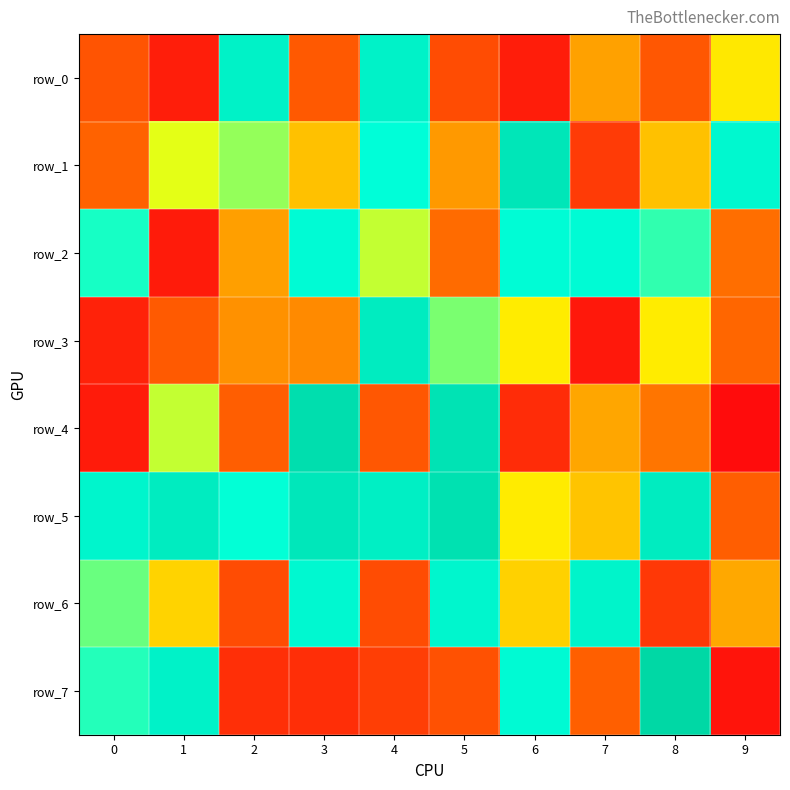

Is it true that row_4 equals 887933 at 5?

True